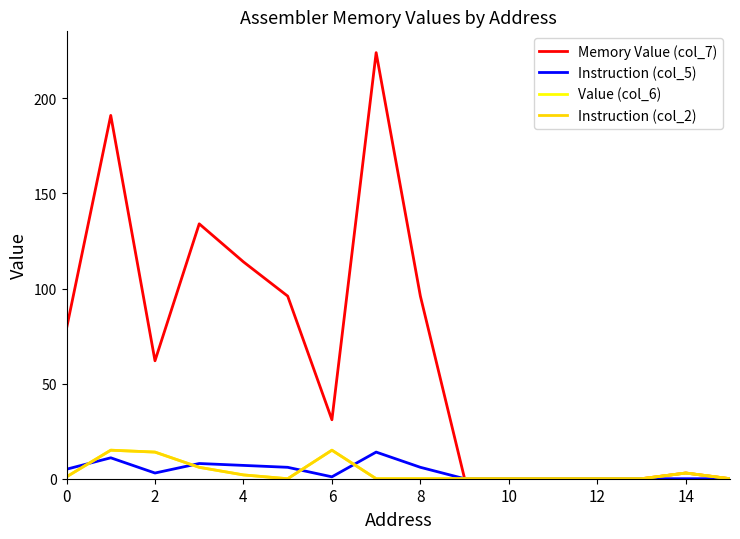

True or false: Memory Value (col_7) and Value (col_6) intersect in this chart.

False